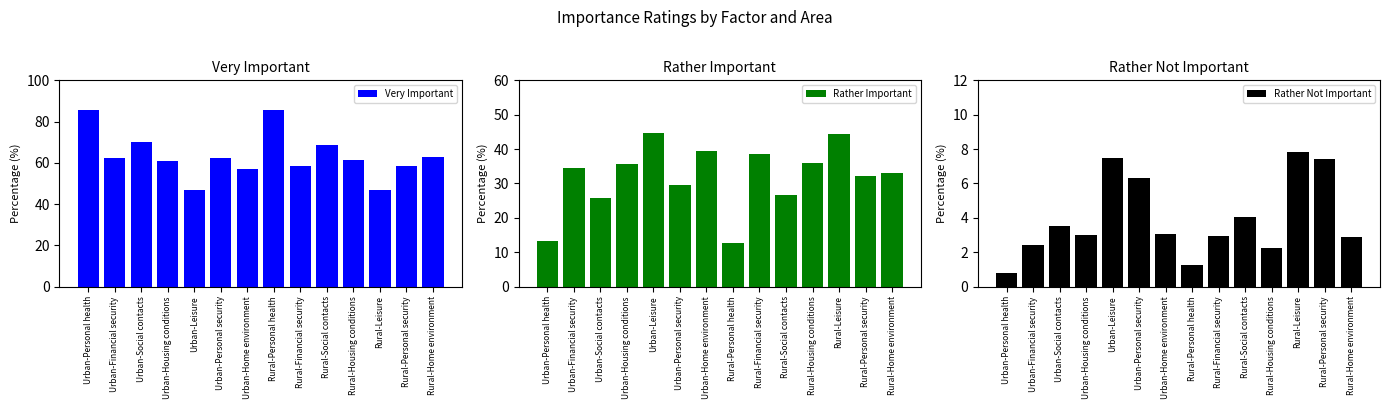

What is the sum of all Rather Important values?

446.4